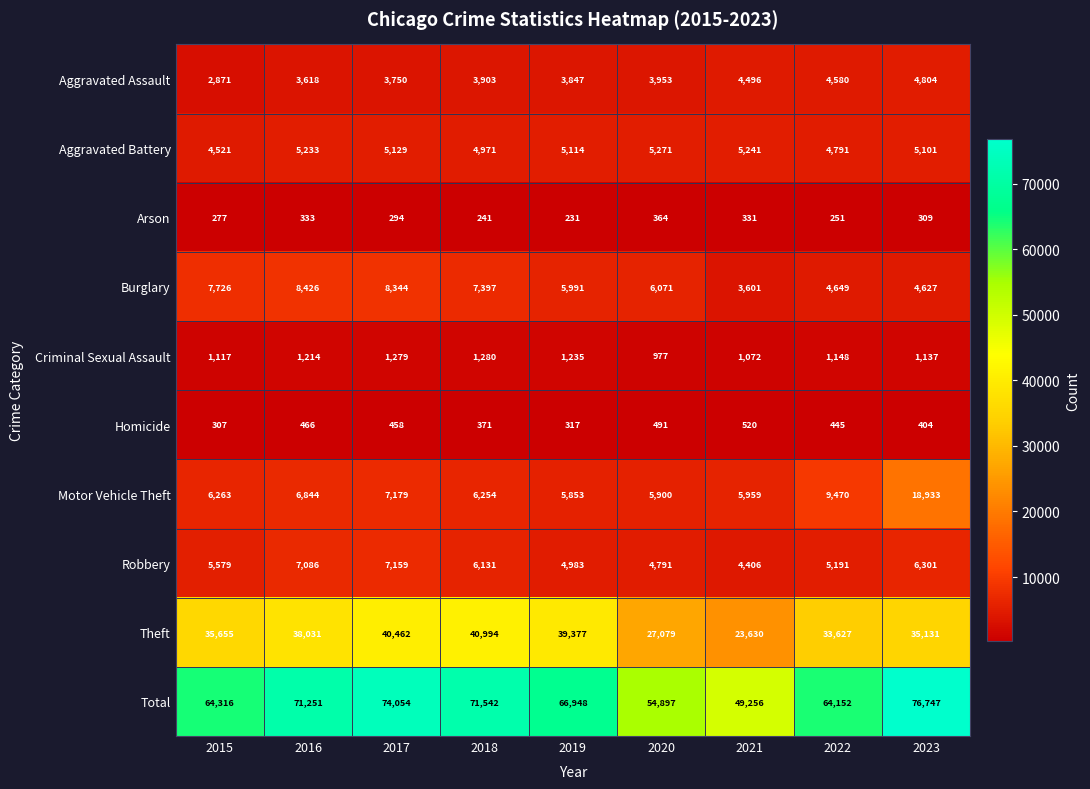

The value of Arson at 2016 is 333. True or false?

True